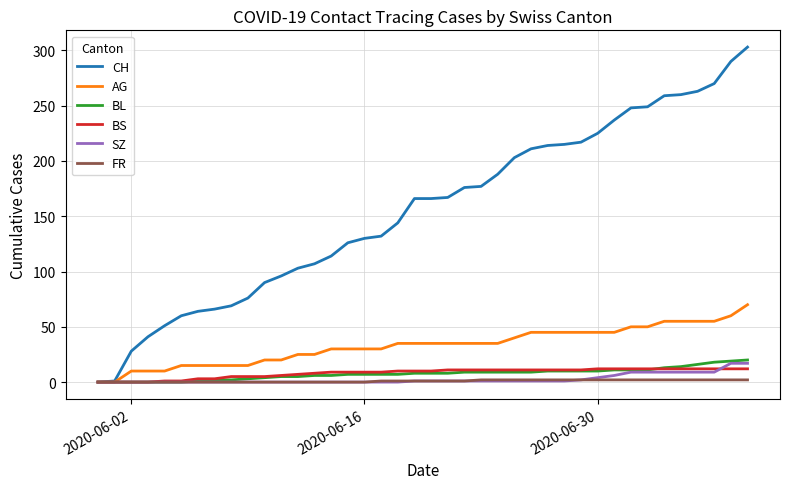

How many series are shown in this chart?

6